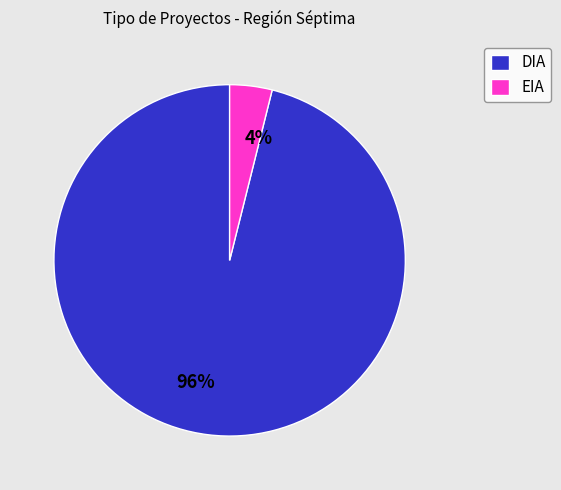

Combined, do 4% and 96% account for over 50%?

Yes